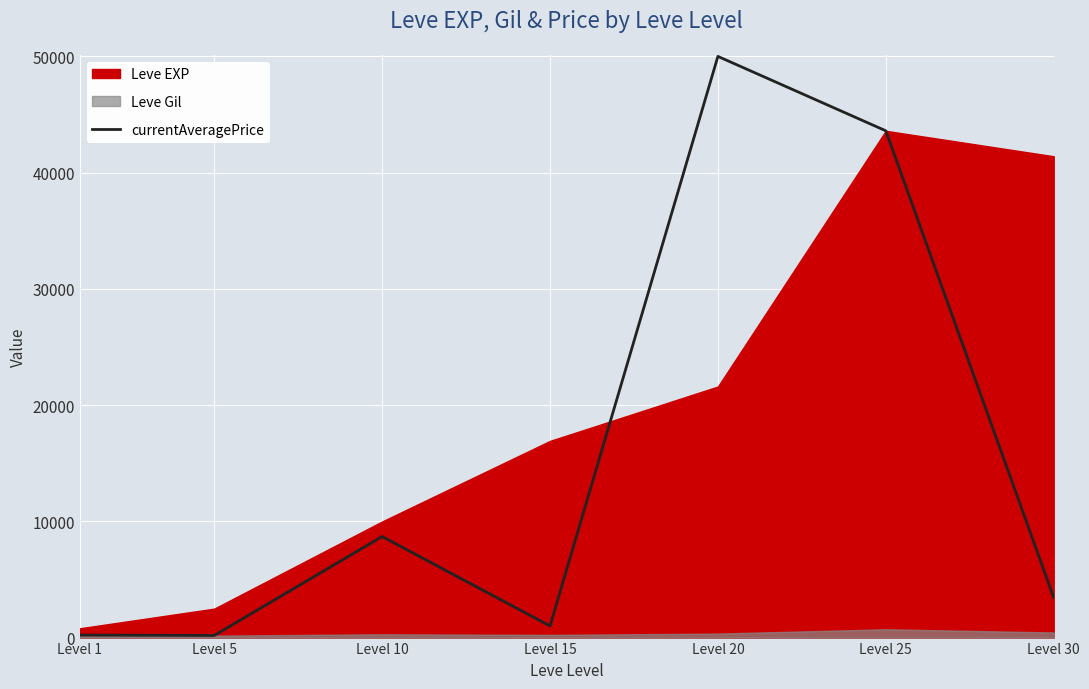

What is the minimum value shown in the chart?

183.9